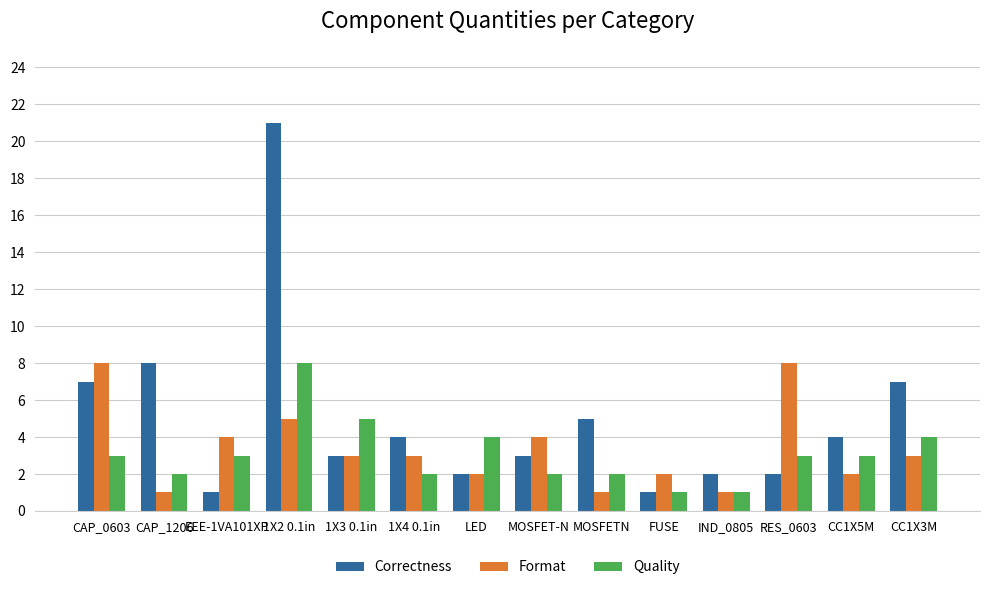

What is the lowest value of the Quality series?

1